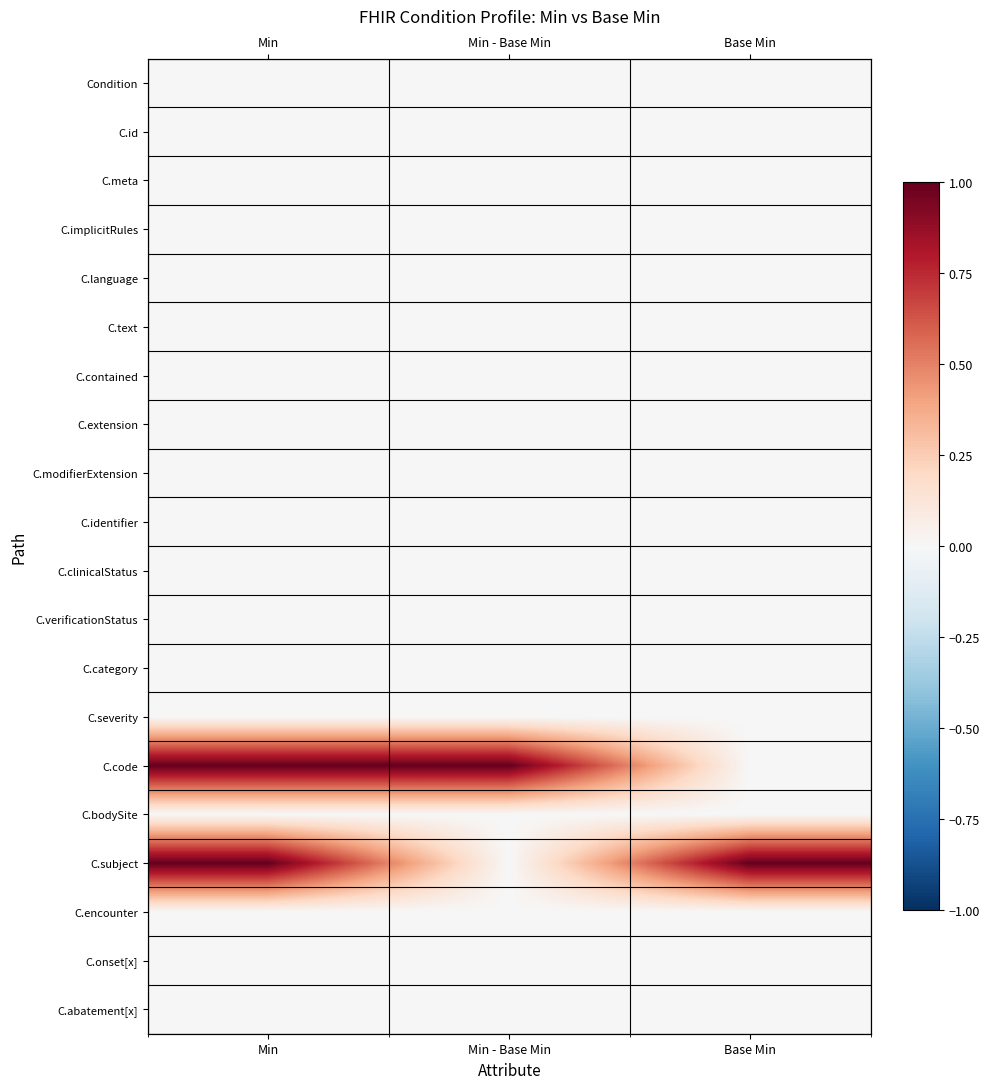

Is the value of C.onset[x] at Min - Base Min greater than the value of C.implicitRules at Min?

No